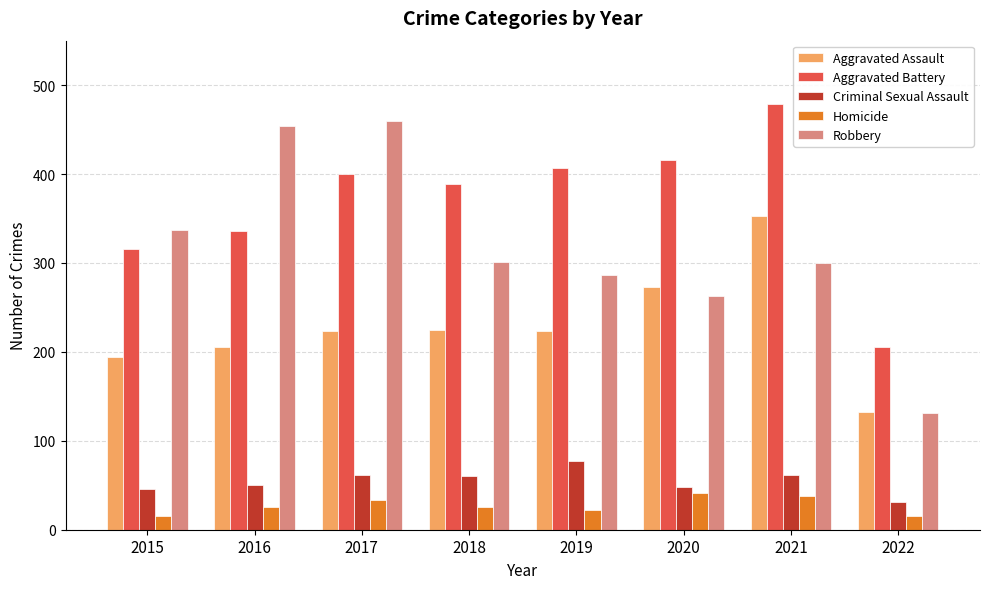

Are the bars grouped side by side (vs. stacked)?

Yes